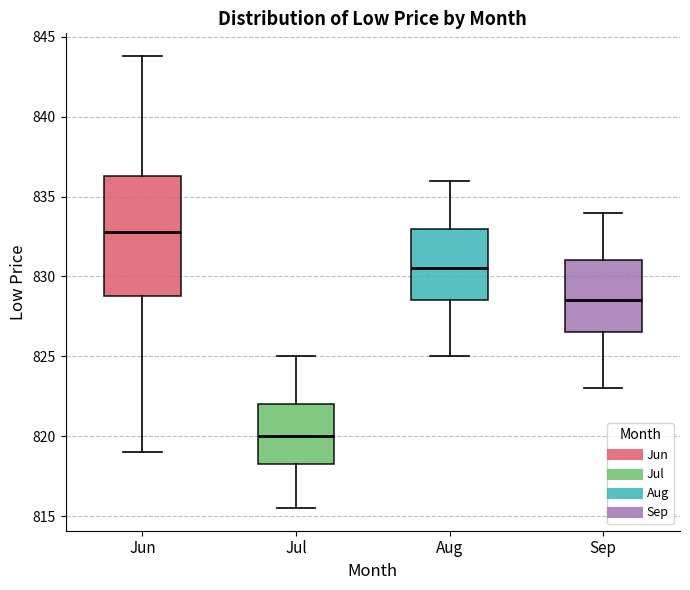

Where does the upper whisker of the box for Sep end on the y-axis? The values are not printed on the chart, so give them approximately, as read against the axis.

834.0